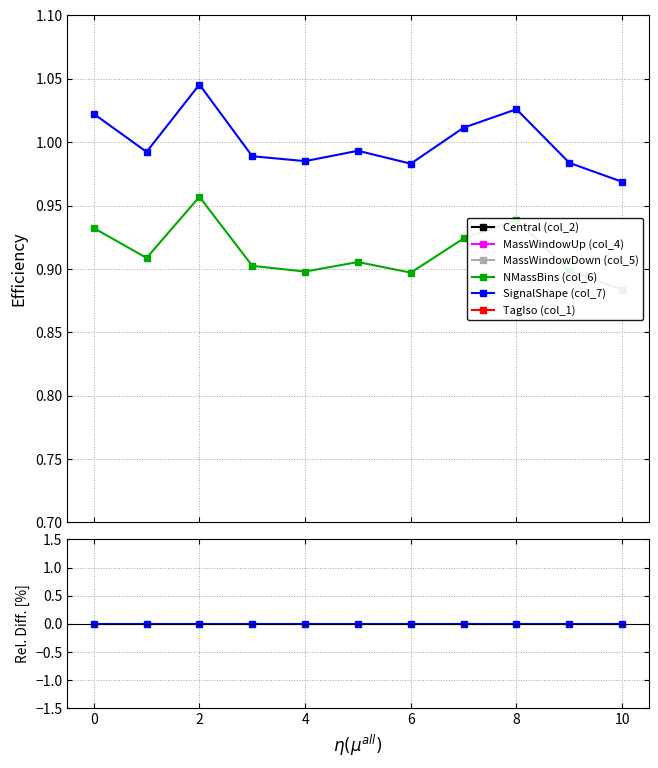

True or false: MassWindowDown (col_5) and SignalShape (col_7) cross at least once.

False